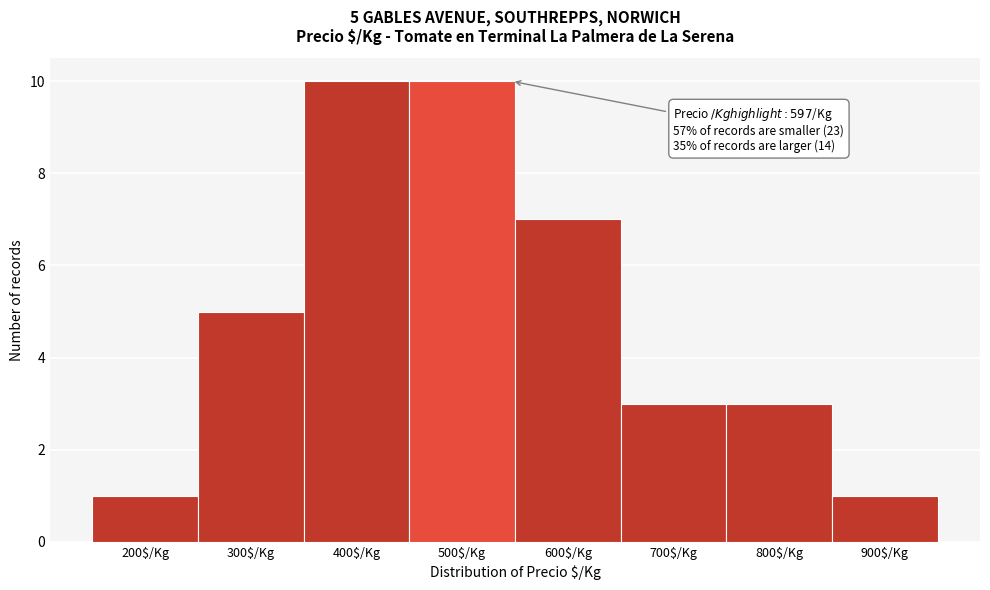

Reading left to right, list all the values displayed in this chart.

1	5	10	10	7	3	3	1